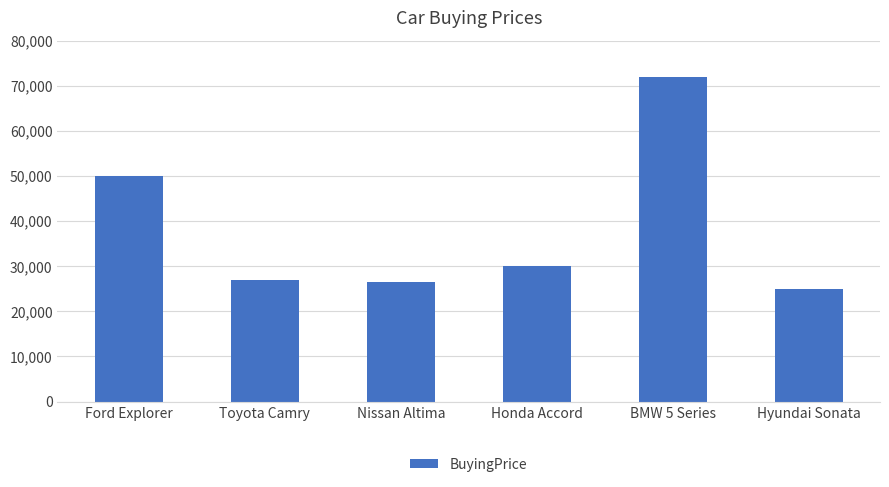

At which category does the chart reach its peak across all series?

BMW 5 Series